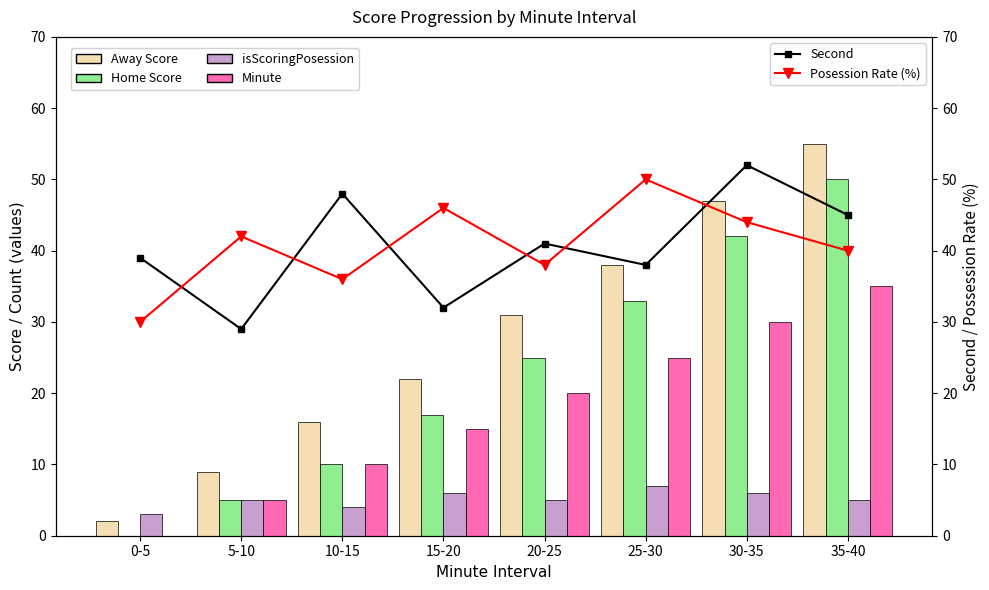

What is the spread (max minus min) of values at 10-15?

44